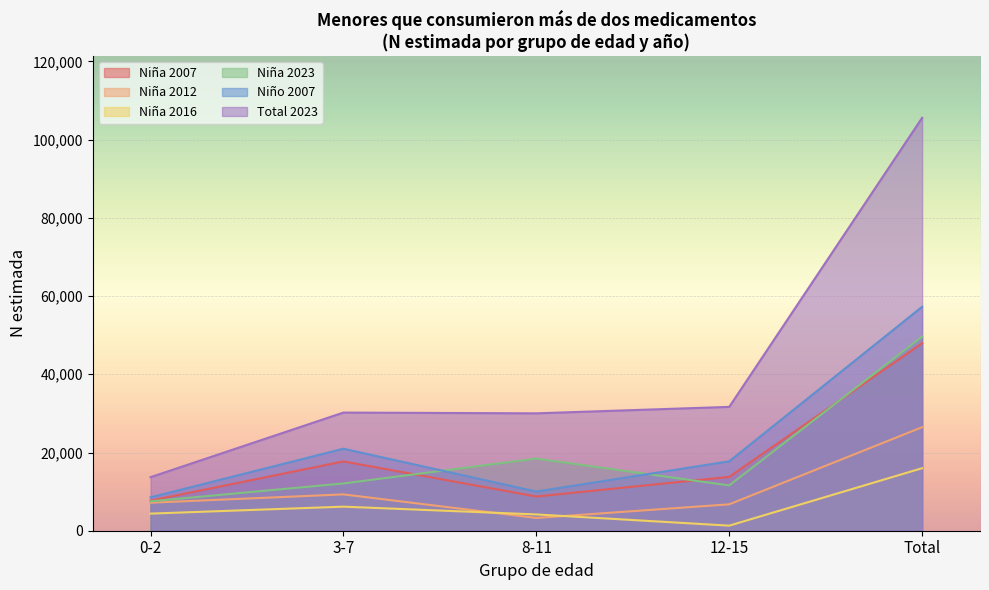

Does the chart display data point markers on the line(s)?

No